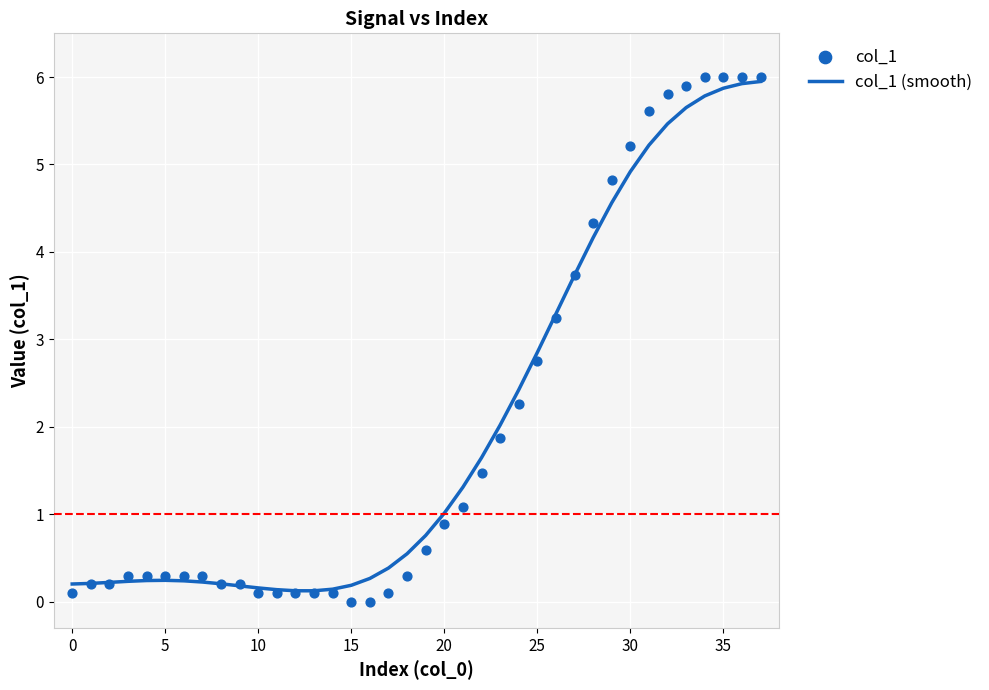

What are all the series names shown in the legend?

col_1 (smooth), col_1